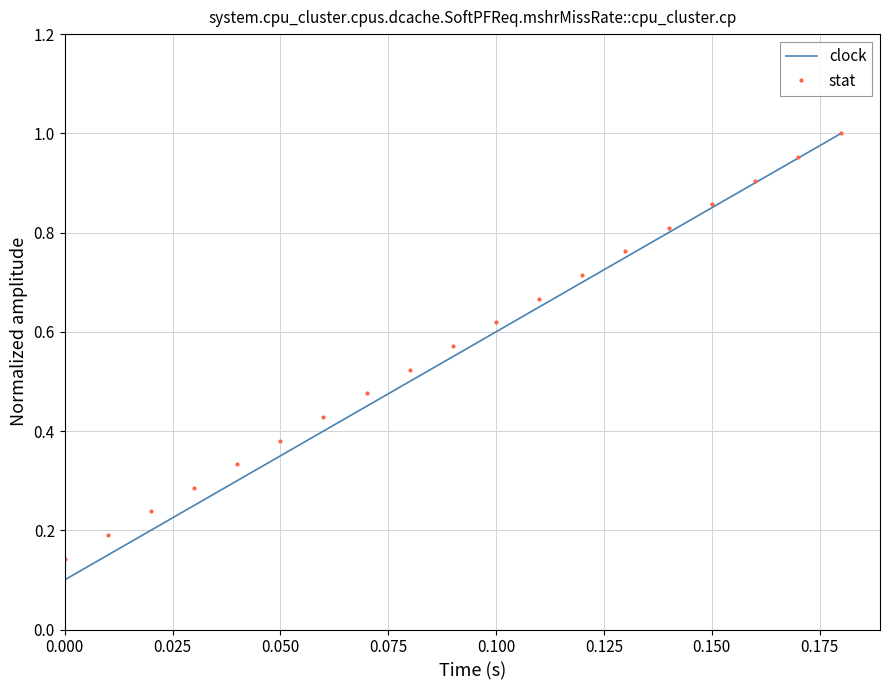

Which series has the largest range (max minus min)?

clock